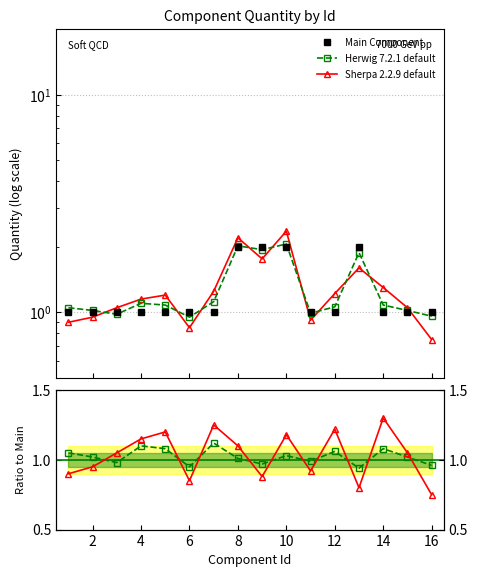

How many lines are shown in the chart?

3